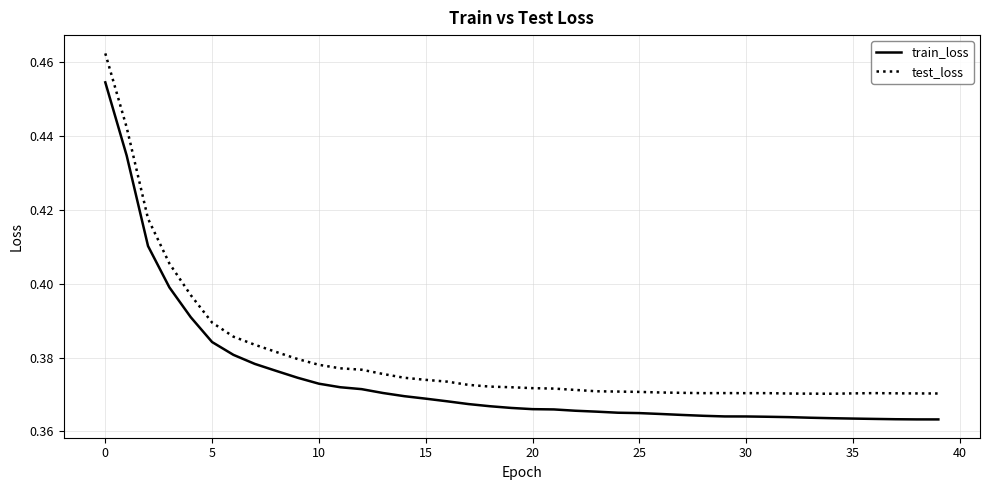

Rank the series by their average value, from lowest to highest.

train_loss, test_loss